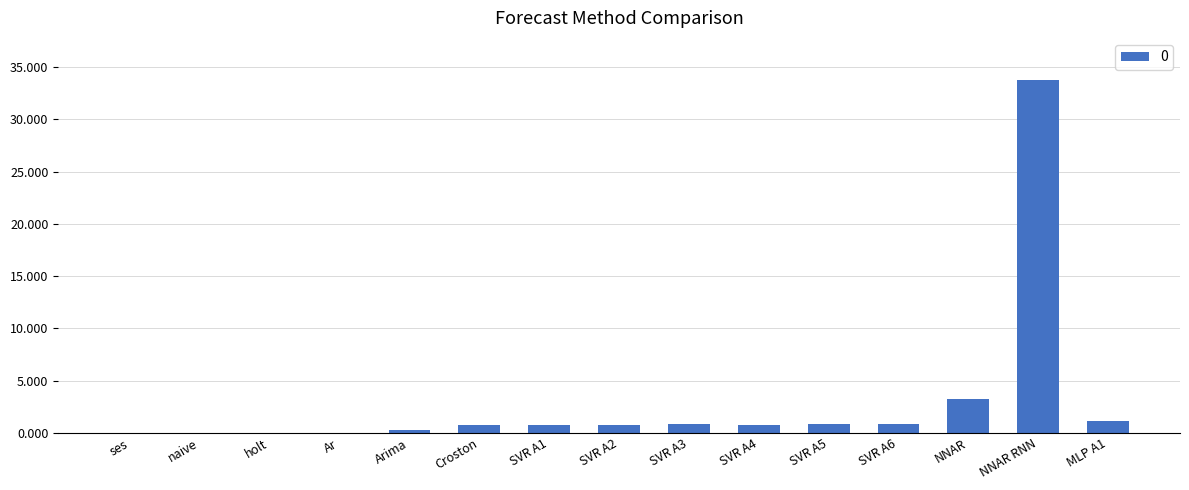

Which label corresponds to the largest value in the chart?

NNAR RNN